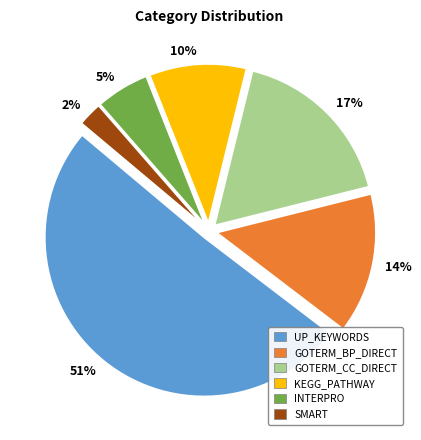

To the nearest percent, what percentage of the pie is 10%?

10%